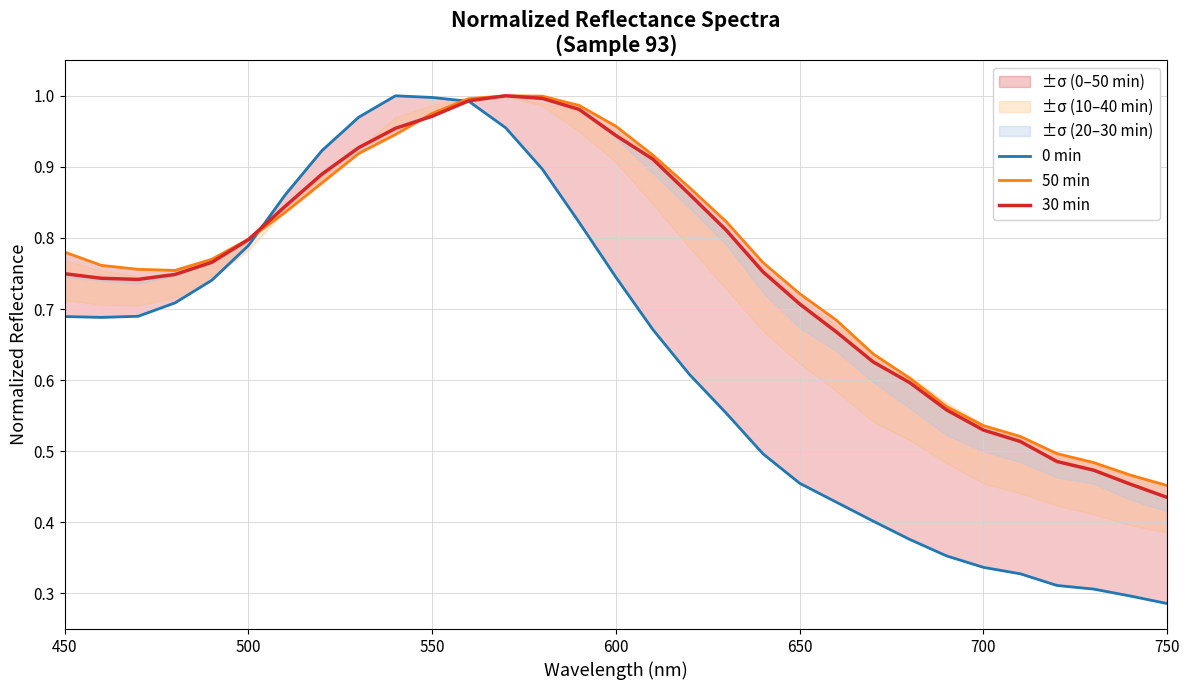

Reading right to left, what are all the values shown in this chart?

0 min: 0.3	0.3	0.3	0.3	0.3	0.3	0.4	0.4	0.4	0.4	0.5	0.5	0.6	0.6	0.7	0.7	0.8	0.9	1.0	1.0	1.0	1.0	1.0	0.9	0.9	0.8	0.7	0.7	0.7	0.7	0.7
50 min: 0.5	0.5	0.5	0.5	0.5	0.5	0.6	0.6	0.6	0.7	0.7	0.8	0.8	0.9	0.9	1.0	1.0	1.0	1.0	1.0	1.0	0.9	0.9	0.9	0.8	0.8	0.8	0.8	0.8	0.8	0.8
30 min: 0.4	0.5	0.5	0.5	0.5	0.5	0.6	0.6	0.6	0.7	0.7	0.8	0.8	0.9	0.9	0.9	1.0	1.0	1.0	1.0	1.0	1.0	0.9	0.9	0.8	0.8	0.8	0.7	0.7	0.7	0.7